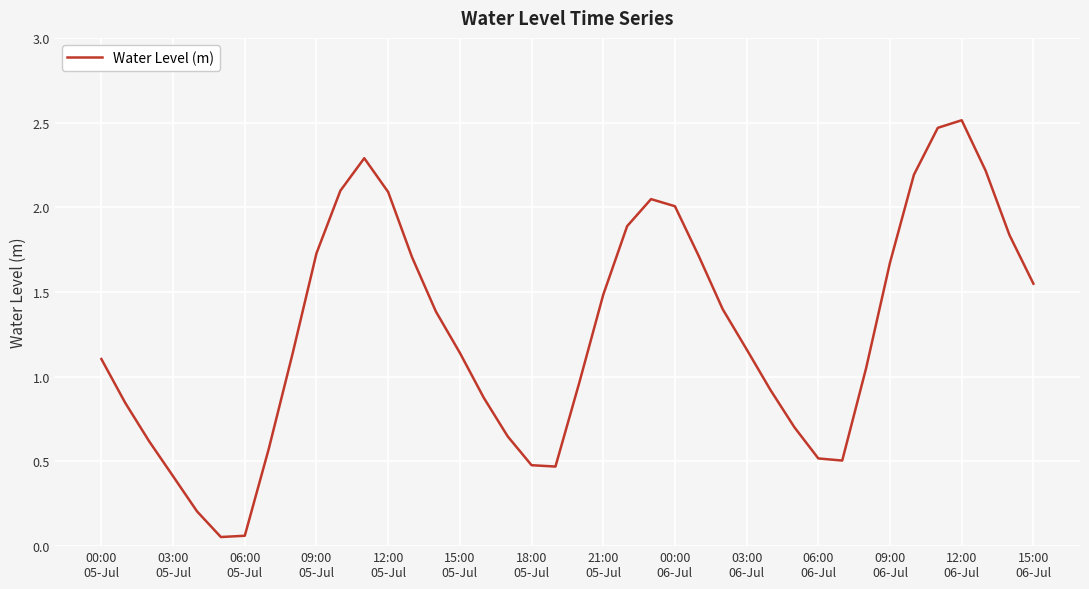

Is this an area chart (filled region under the line)?

No